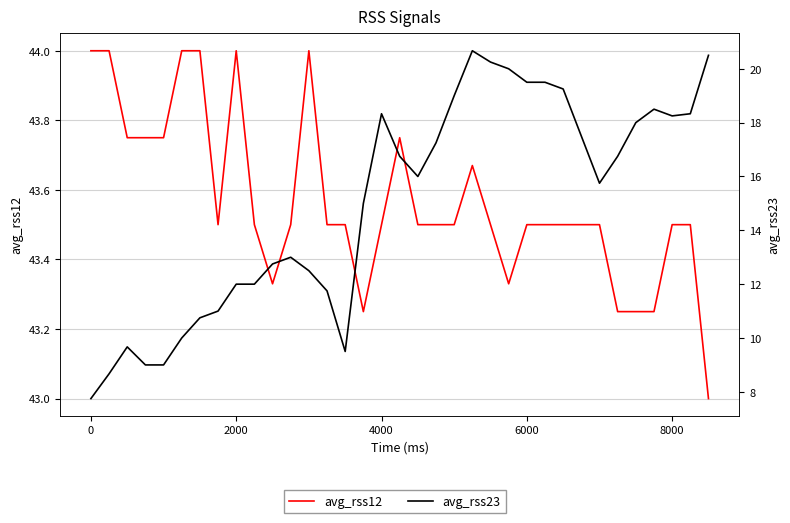

List the series in order of their overall mean, lowest first.

avg_rss23, avg_rss12